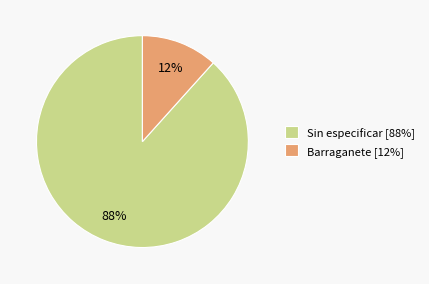

Which has a higher value, Sin especificar [88%] or Barraganete [12%]?

Sin especificar [88%]